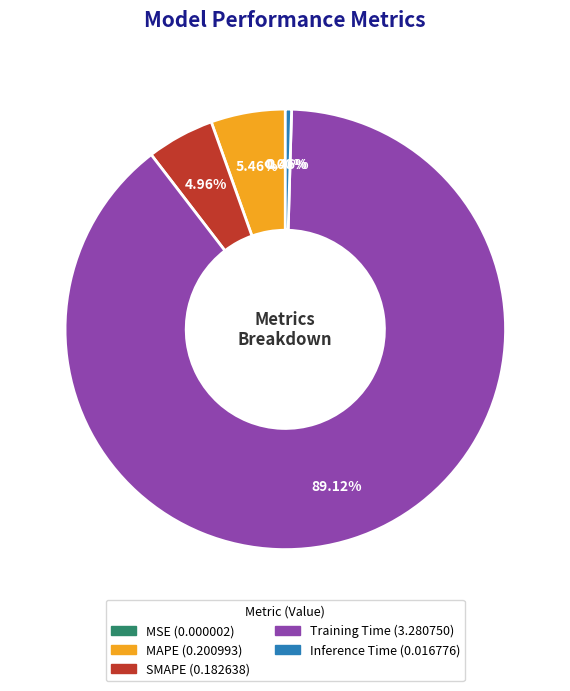

The Training Time slice represents 75% of the pie. True or false?

False